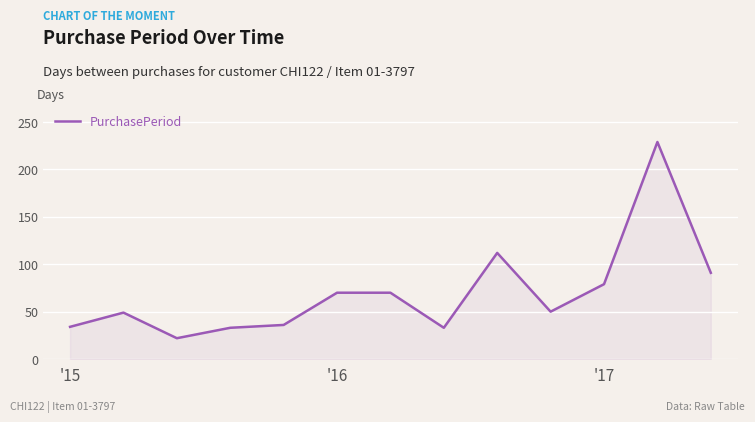

What is the difference between the maximum and minimum values?

207